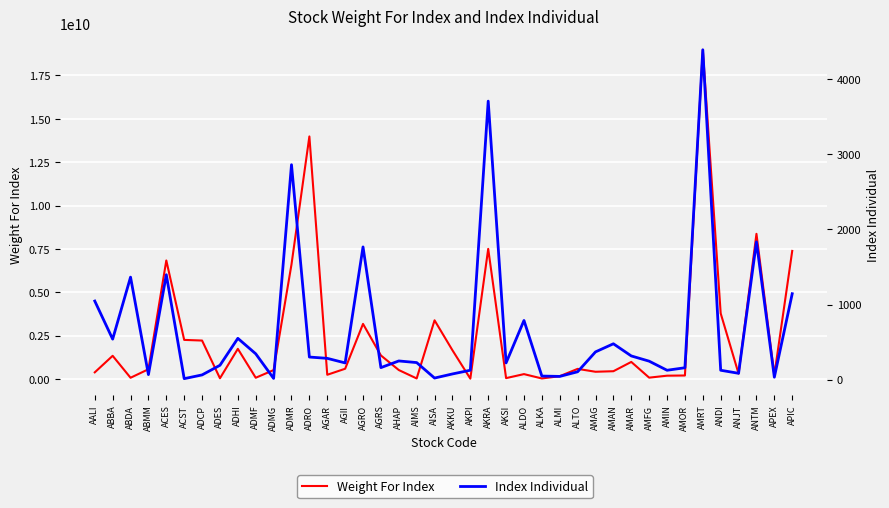

True or false: Weight For Index and Index Individual intersect in this chart.

False